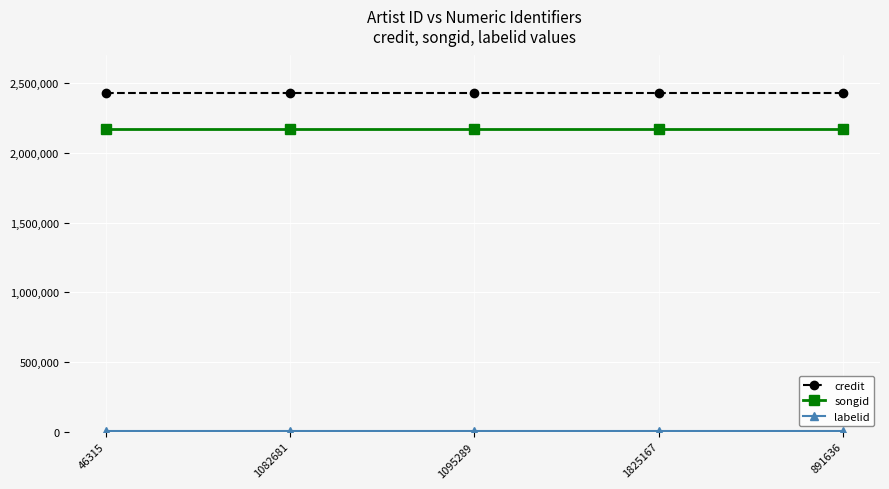

Which series has the largest total across all categories?

credit